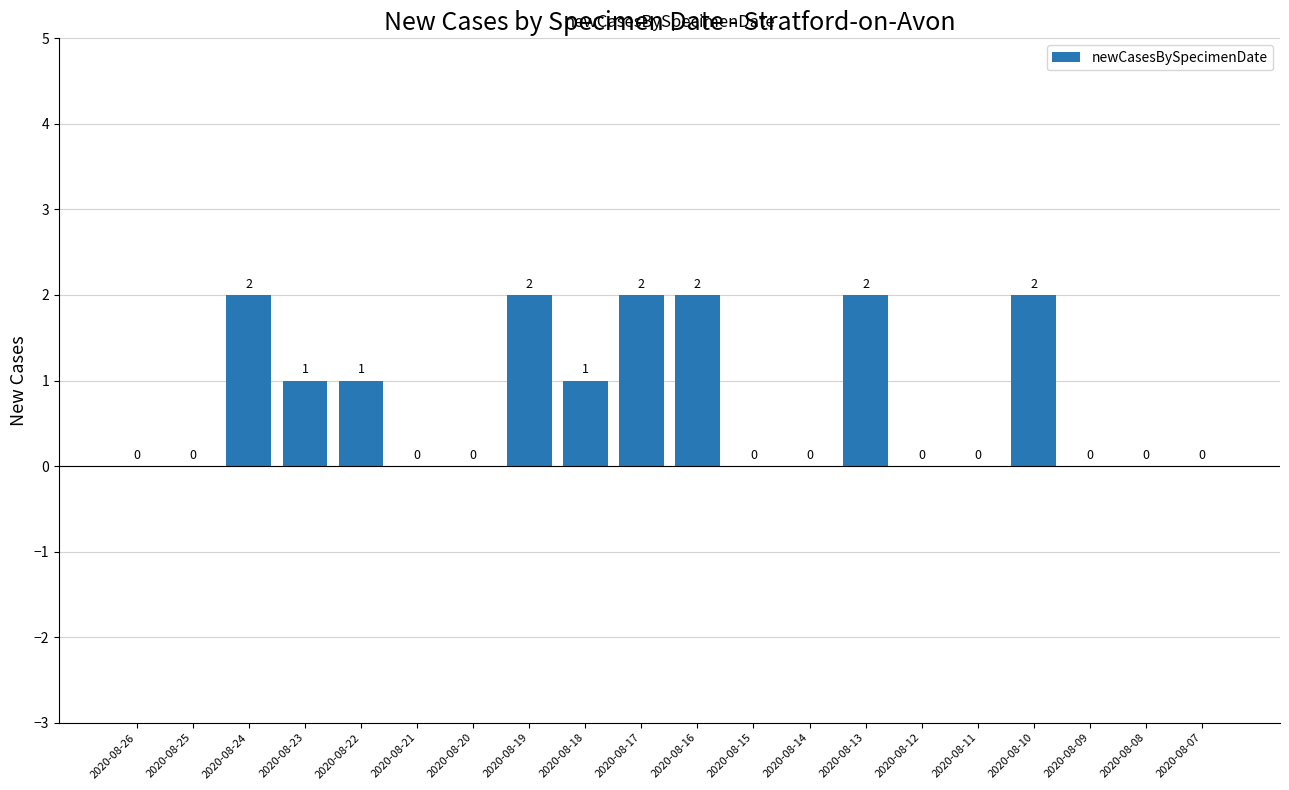

Reading left to right, transcribe all the data shown in this chart.

0	0	2	1	1	0	0	2	1	2	2	0	0	2	0	0	2	0	0	0